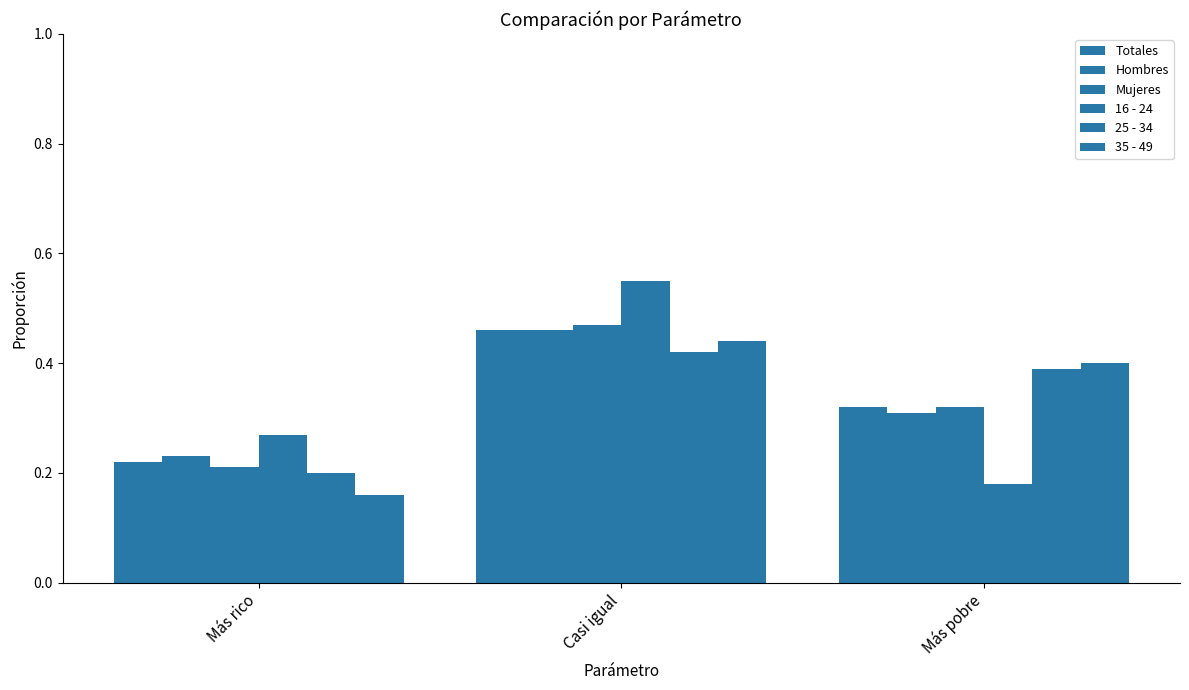

True or false: Hombres has a value of 0.2 at Más rico.

True